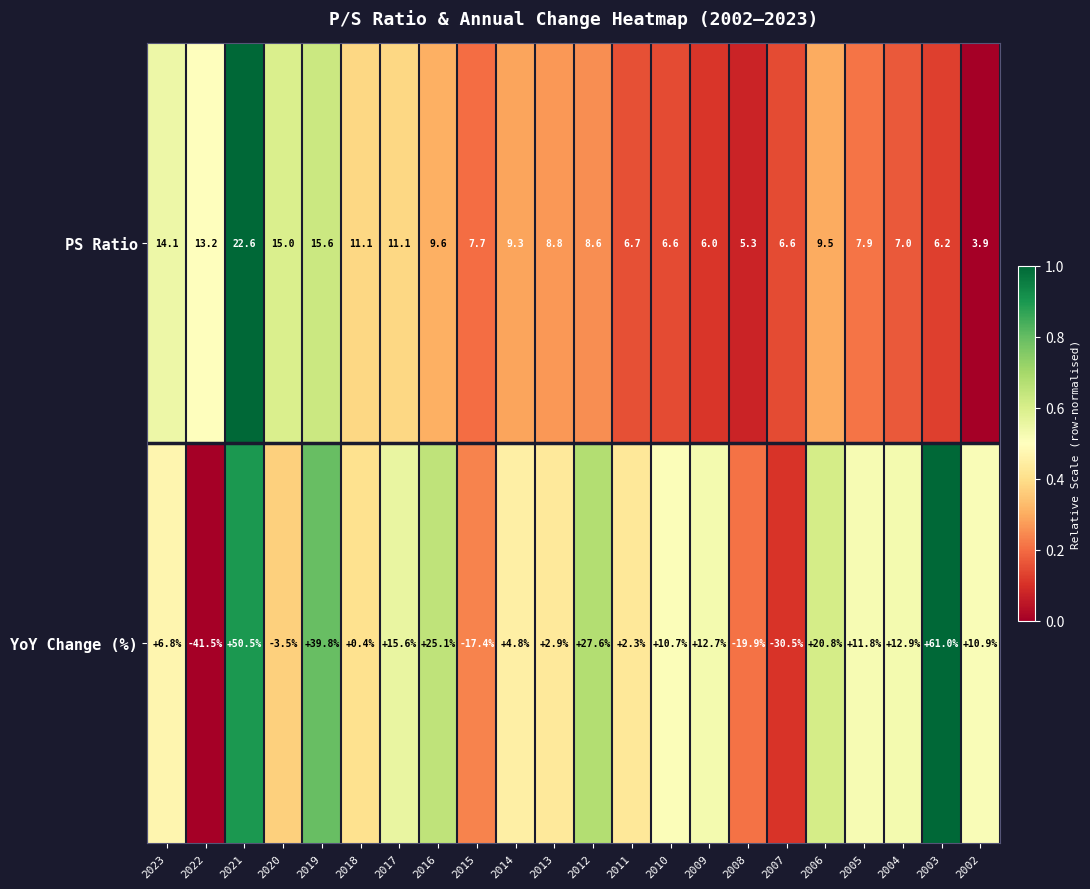

At which category is the sum across all series the highest?

2021